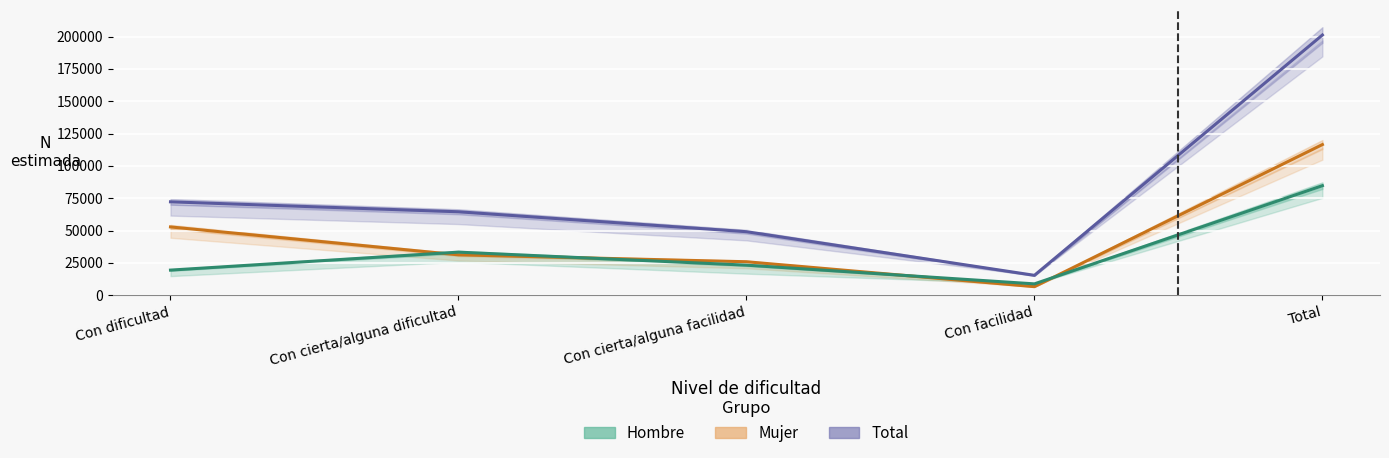

How many lines are shown in the chart?

3